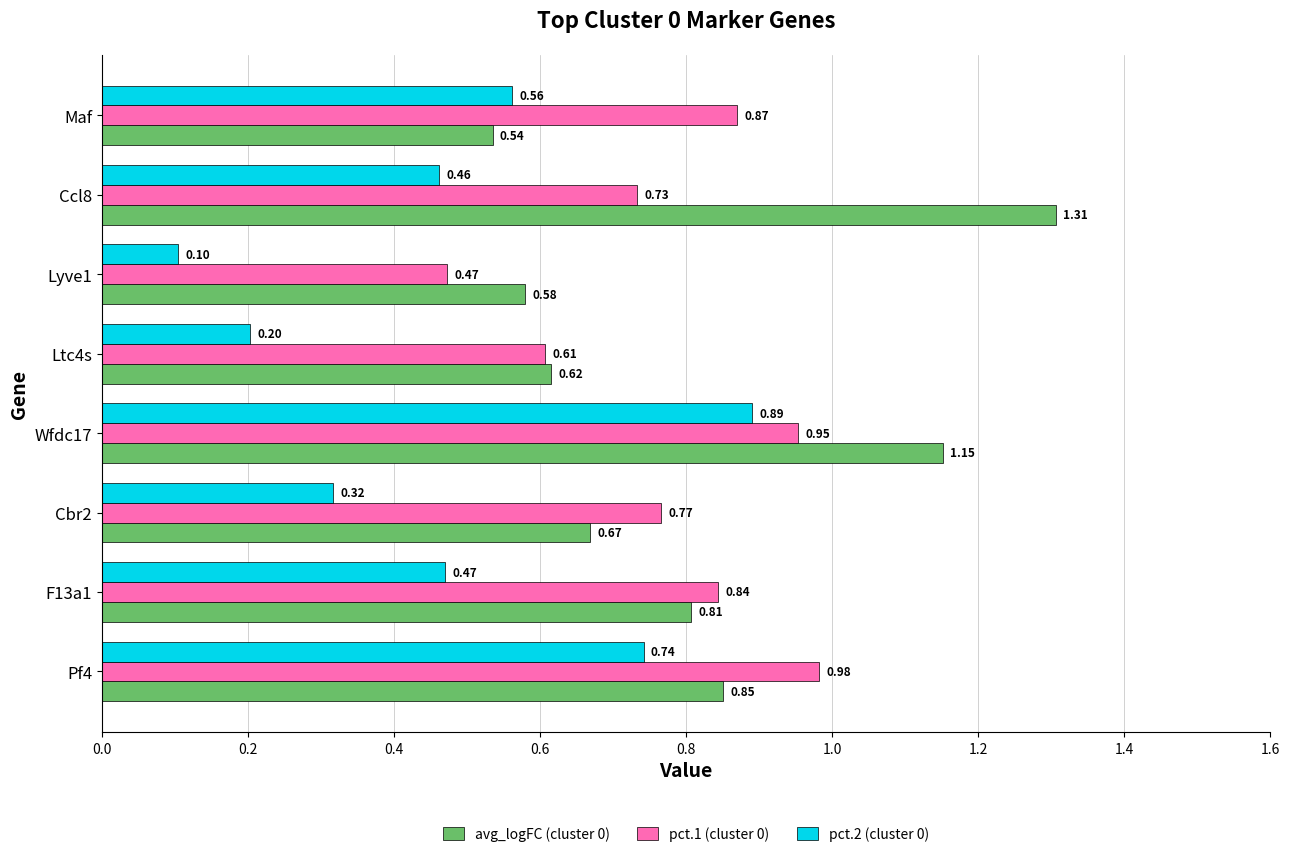

Where is avg_logFC (cluster 0) nearest to the value 0?

Maf